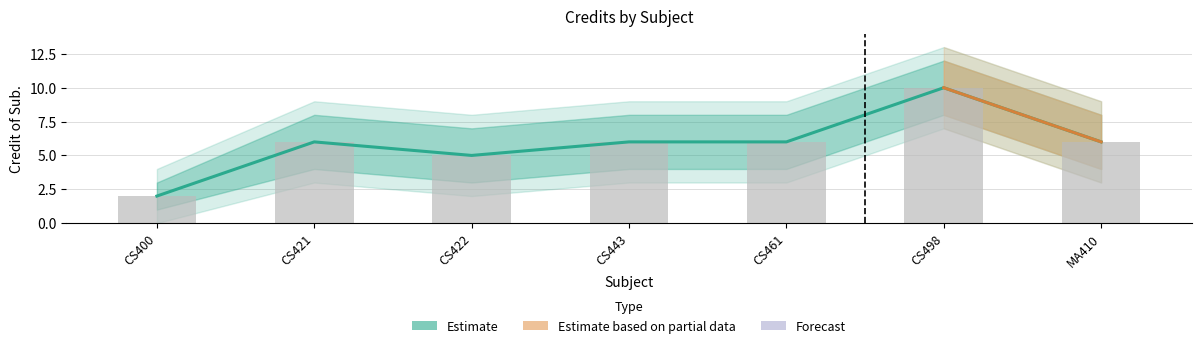

Reading right to left, what are all the values shown in this chart?

MA410=6	CS498=10	CS461=6	CS443=6	CS422=5	CS421=6	CS400=2